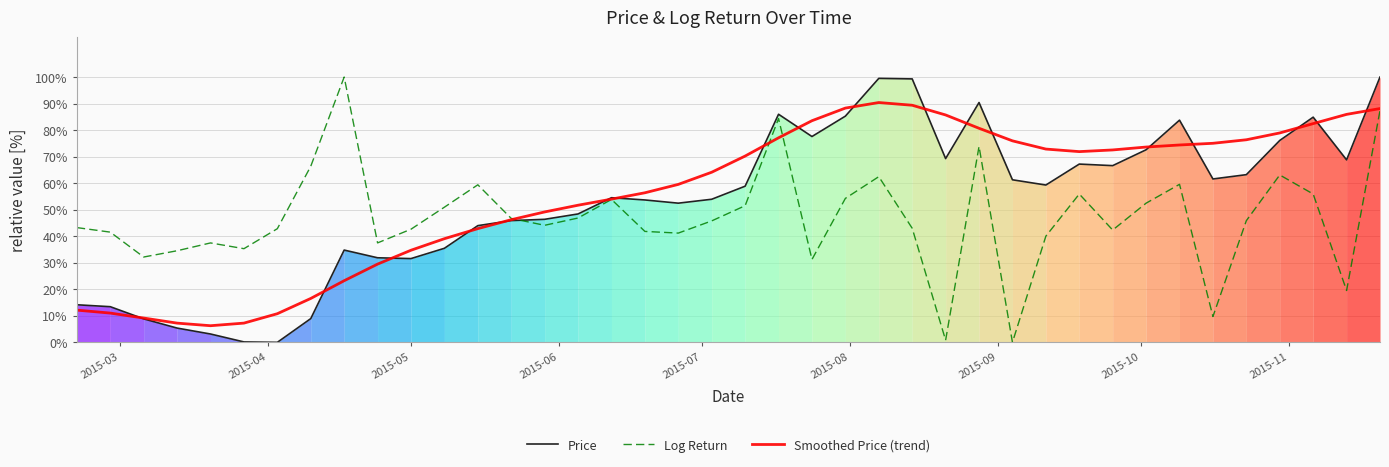

What is the difference between the maximum and second lowest values in the Log Return series?

99.2